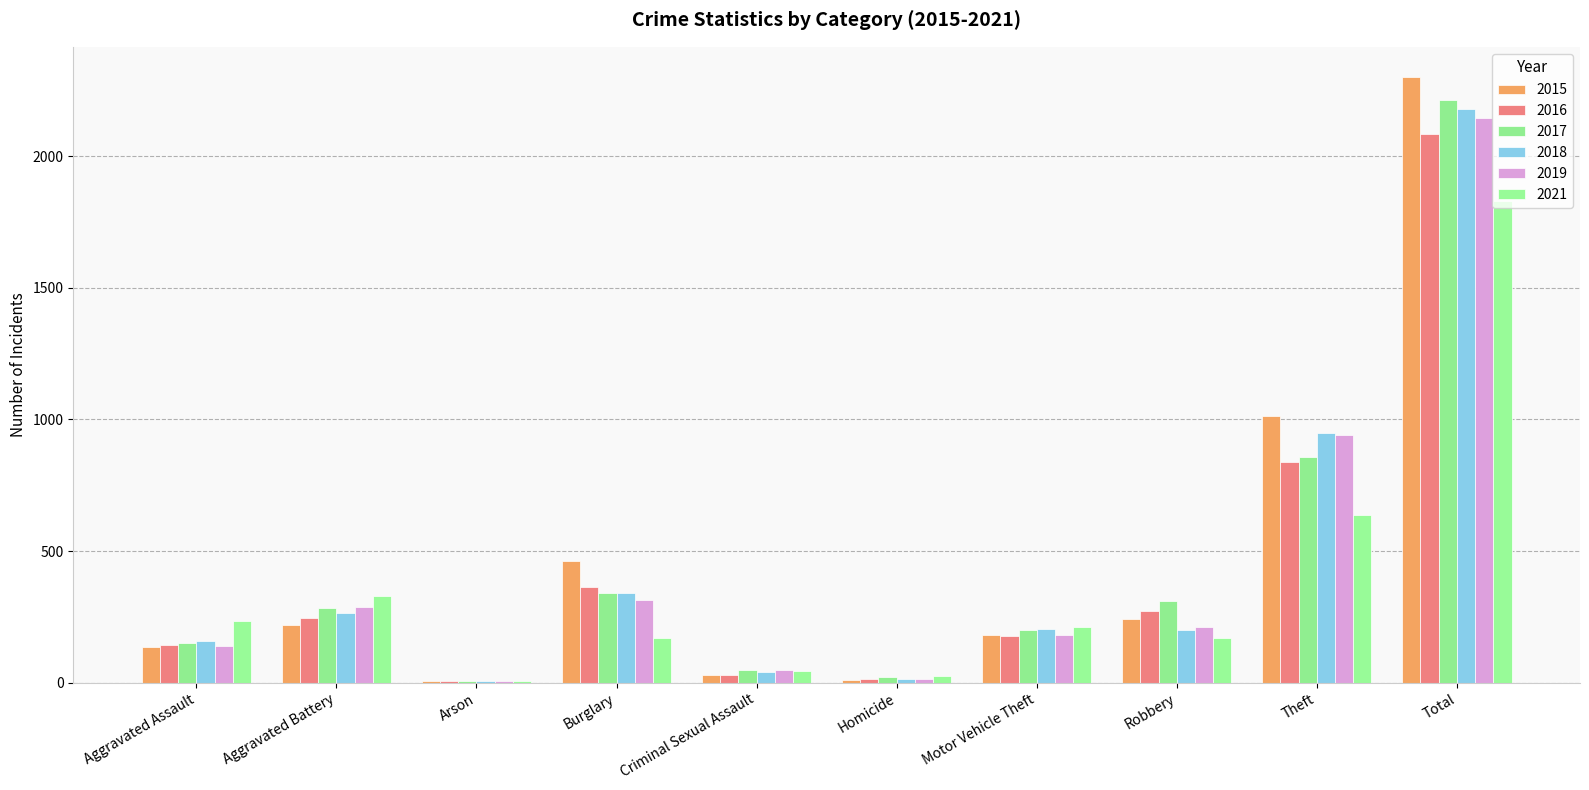

Reading left to right, list all the values displayed in this chart.

2015: Aggravated Assault=136	Aggravated Battery=218	Arson=8	Burglary=462	Criminal Sexual Assault=28	Homicide=11	Motor Vehicle Theft=183	Robbery=242	Theft=1012	Total=2300
2016: Aggravated Assault=143	Aggravated Battery=244	Arson=5	Burglary=362	Criminal Sexual Assault=29	Homicide=14	Motor Vehicle Theft=176	Robbery=274	Theft=838	Total=2085
2017: Aggravated Assault=151	Aggravated Battery=283	Arson=6	Burglary=339	Criminal Sexual Assault=49	Homicide=20	Motor Vehicle Theft=199	Robbery=309	Theft=856	Total=2212
2018: Aggravated Assault=158	Aggravated Battery=266	Arson=5	Burglary=342	Criminal Sexual Assault=42	Homicide=13	Motor Vehicle Theft=205	Robbery=202	Theft=947	Total=2180
2019: Aggravated Assault=138	Aggravated Battery=287	Arson=7	Burglary=316	Criminal Sexual Assault=48	Homicide=14	Motor Vehicle Theft=183	Robbery=213	Theft=939	Total=2145
2021: Aggravated Assault=234	Aggravated Battery=328	Arson=7	Burglary=171	Criminal Sexual Assault=46	Homicide=25	Motor Vehicle Theft=210	Robbery=170	Theft=637	Total=1828